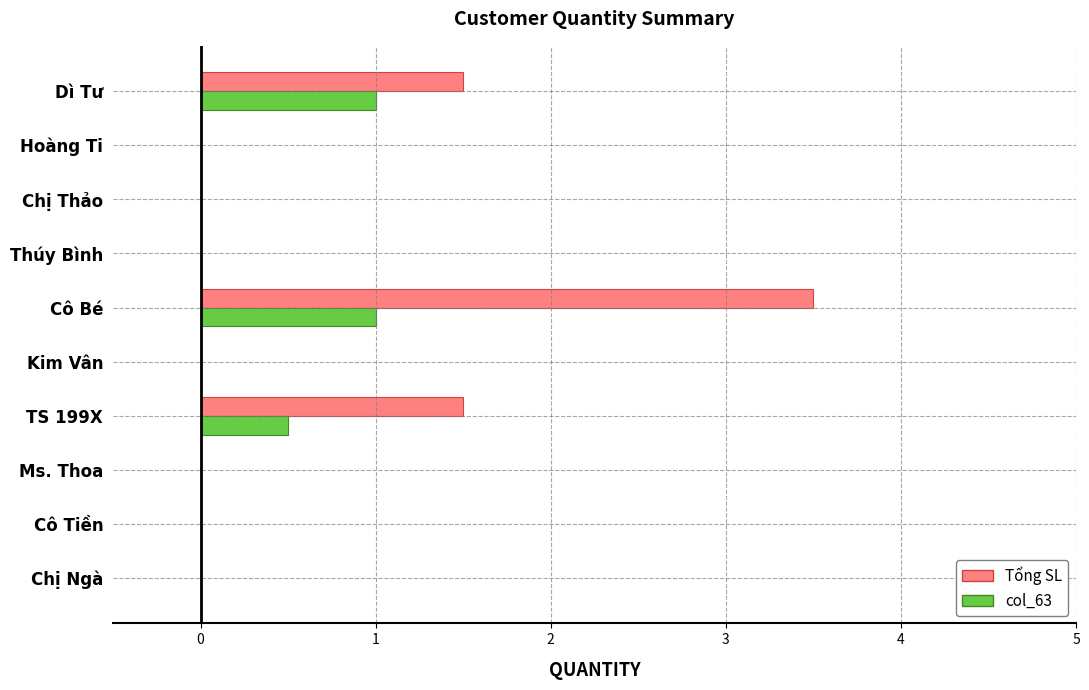

What is the sum of all Tổng SL values?

6.5